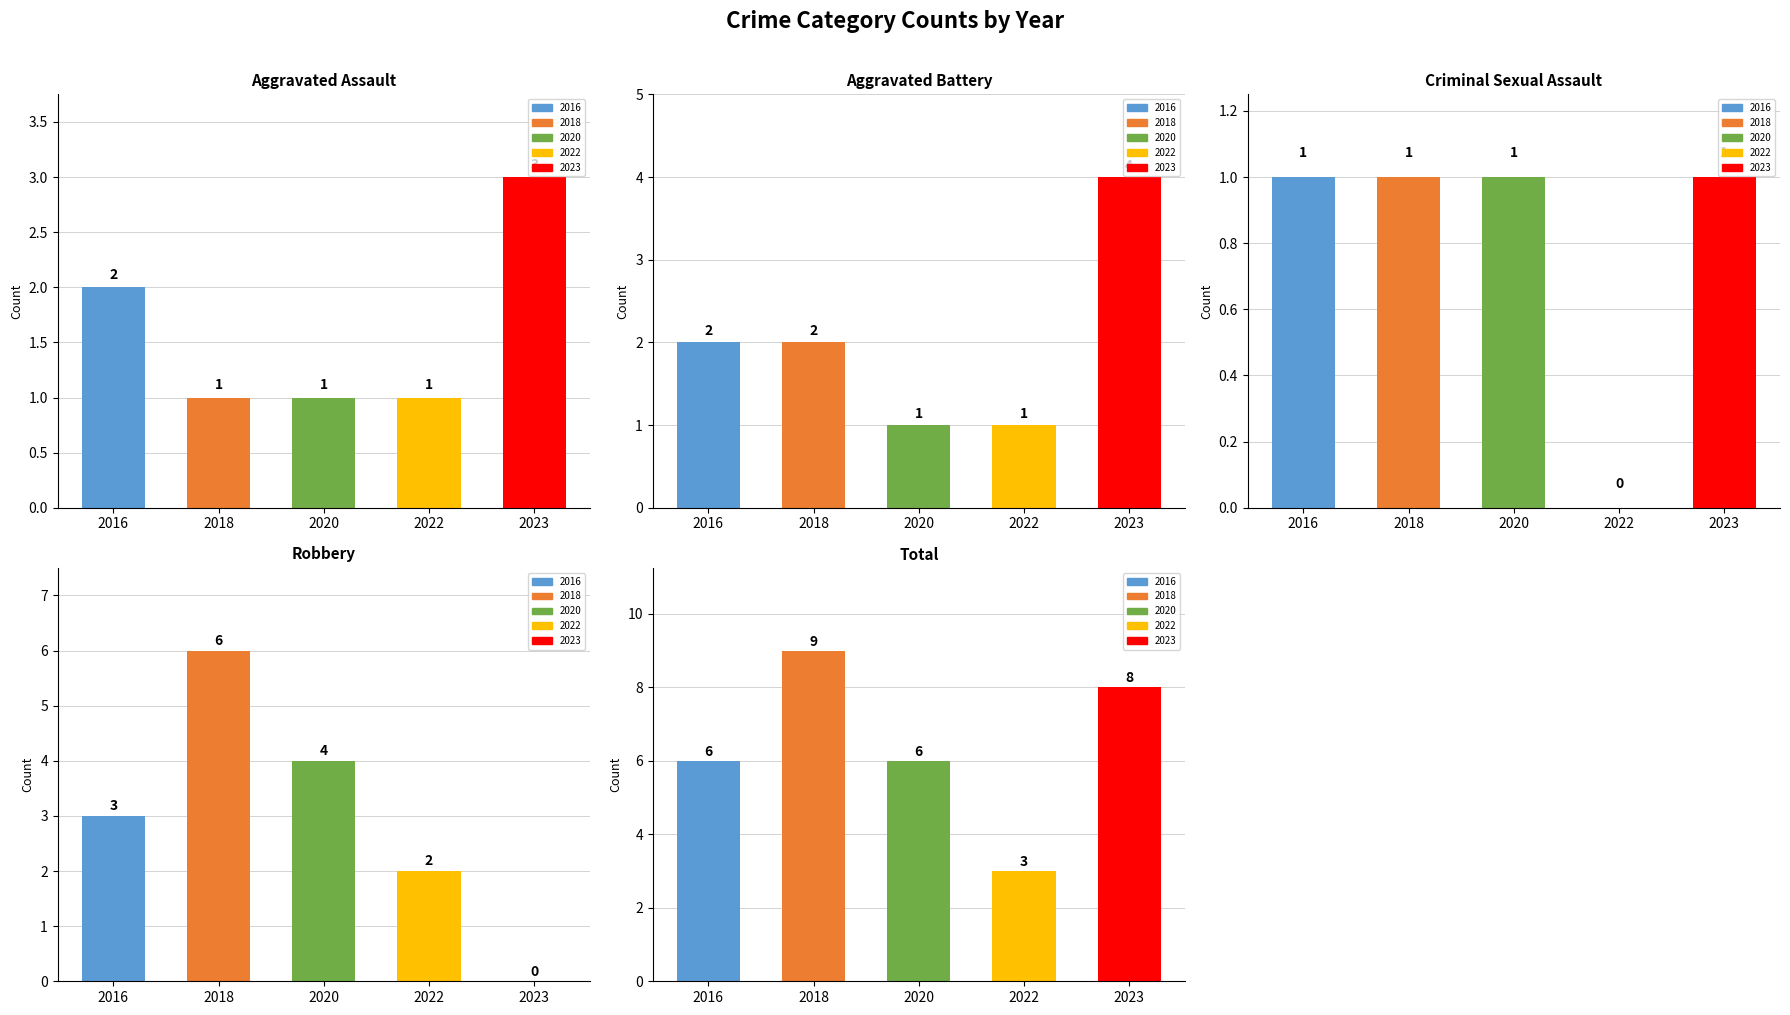

Between 2020 and 2022, which series saw the biggest shift?

Total